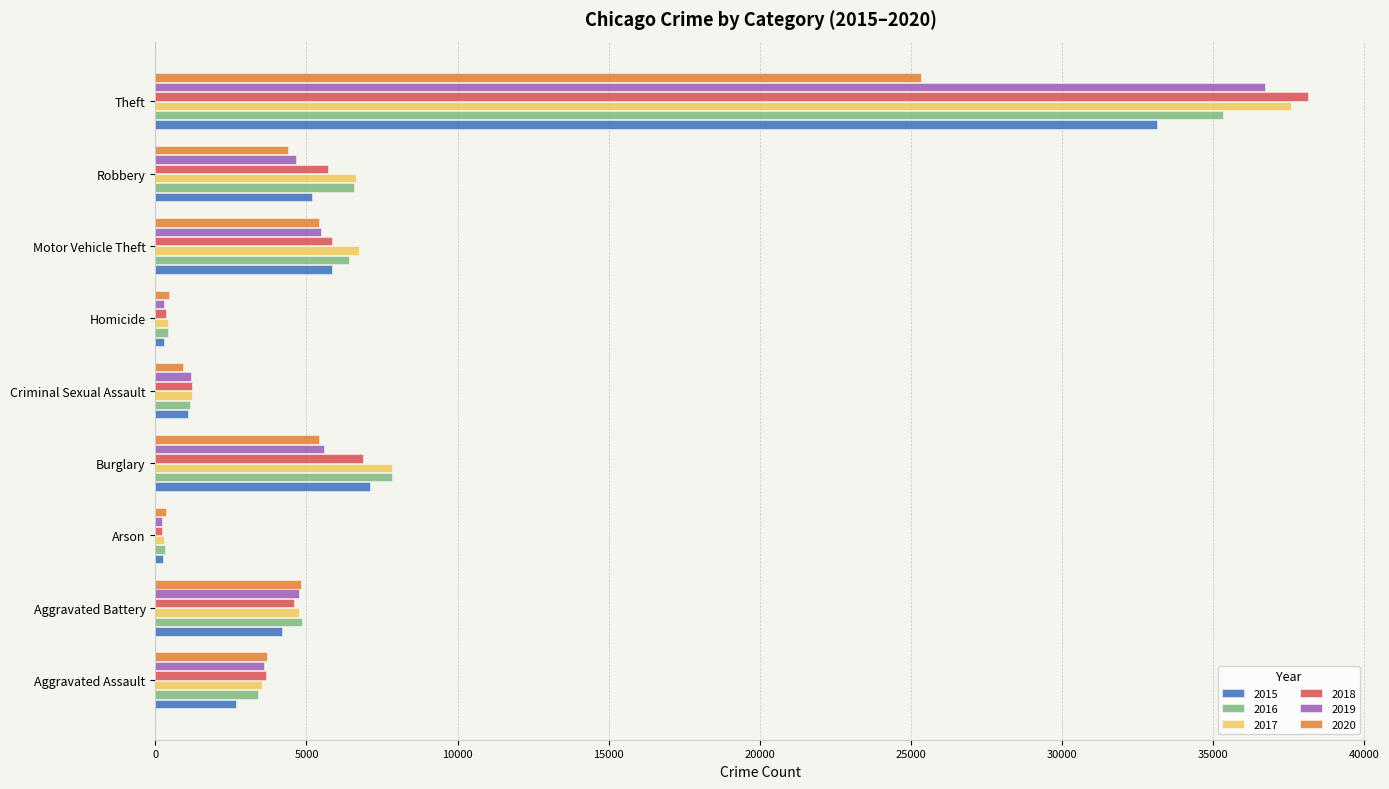

Which series has the widest spread of values?

2018